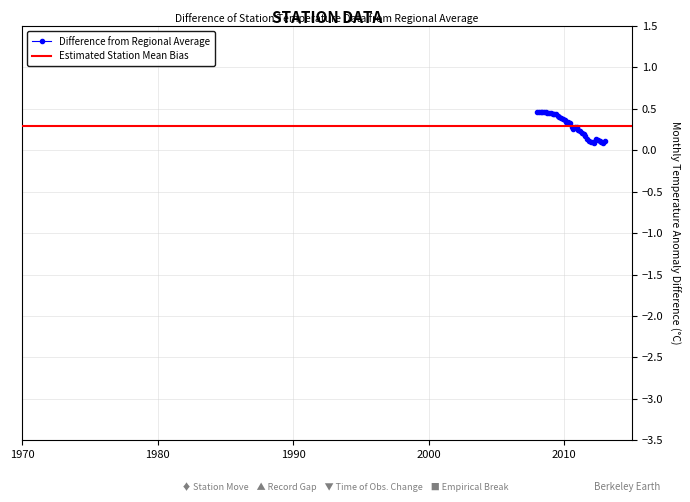

How many points are lower than both their immediate neighbors (excluding endpoints)?

3